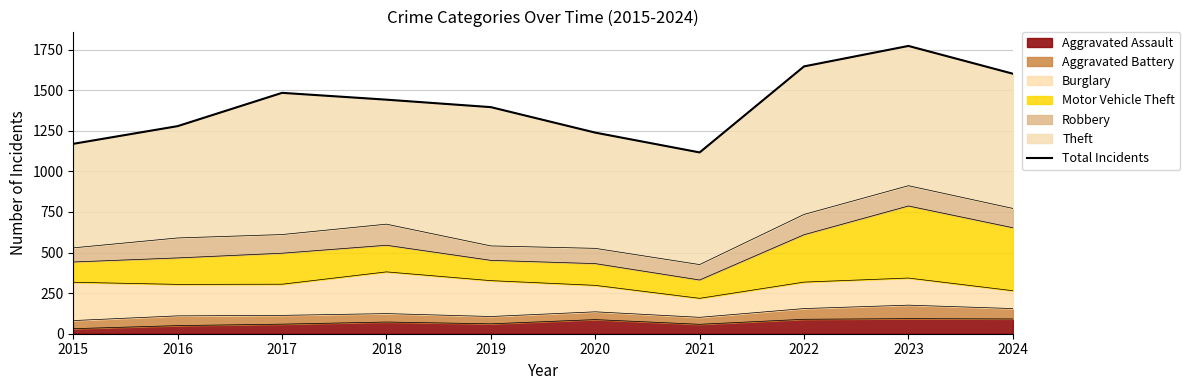

At which category does the data reach its first local peak?

2017